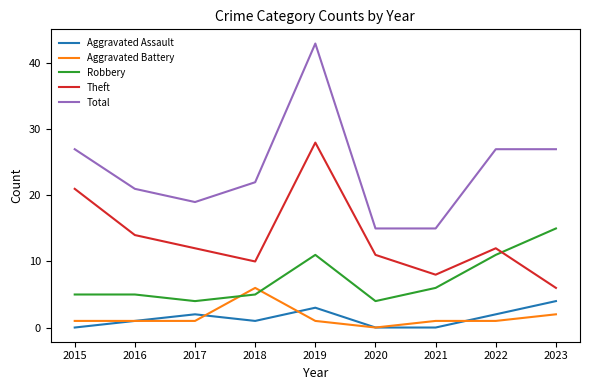

Is it true that Total equals 27 at 2023?

True